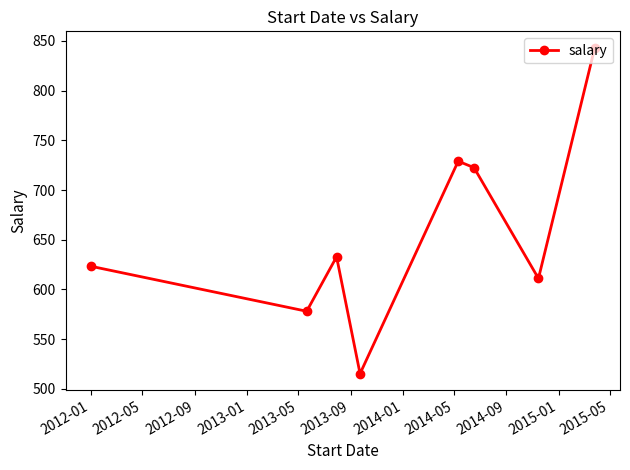

What is the value of the 3rd point from the left?

632.8